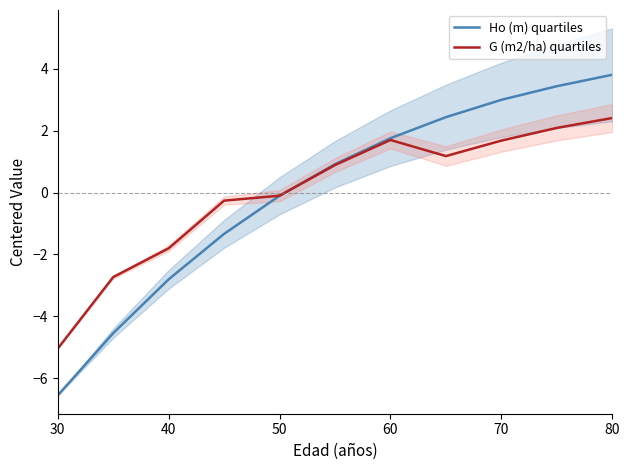

List the series in order of their peak value, highest first.

Ho (m) quartiles, G (m2/ha) quartiles